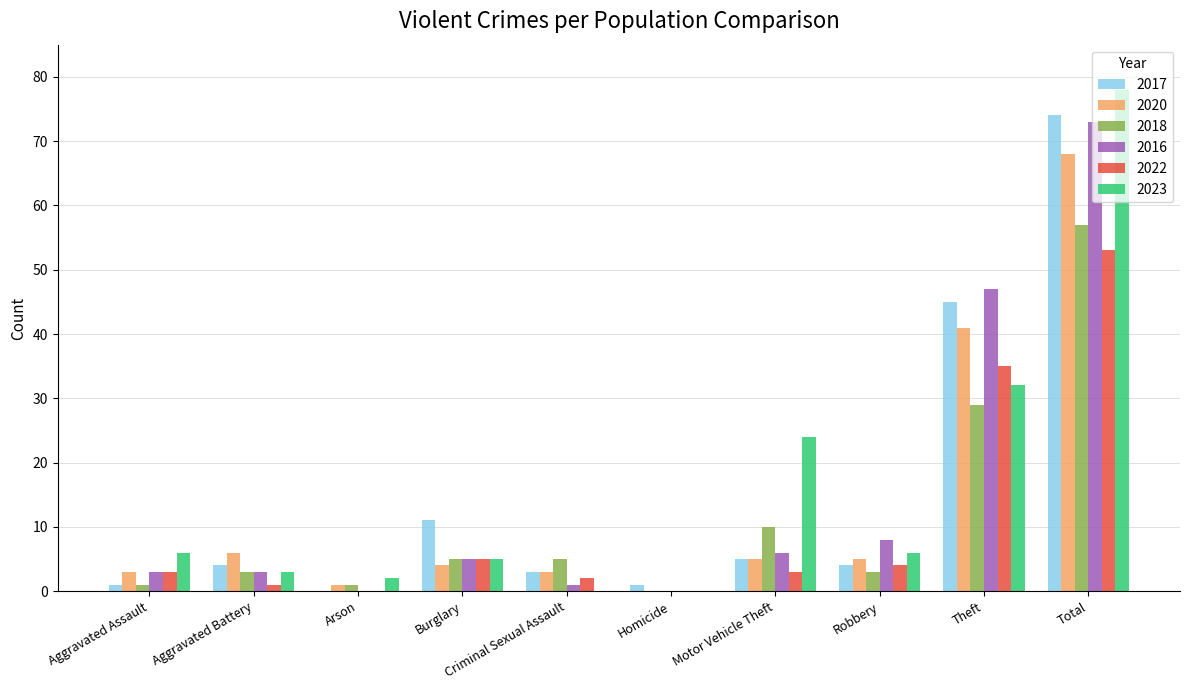

What is the maximum value for 2020?

68